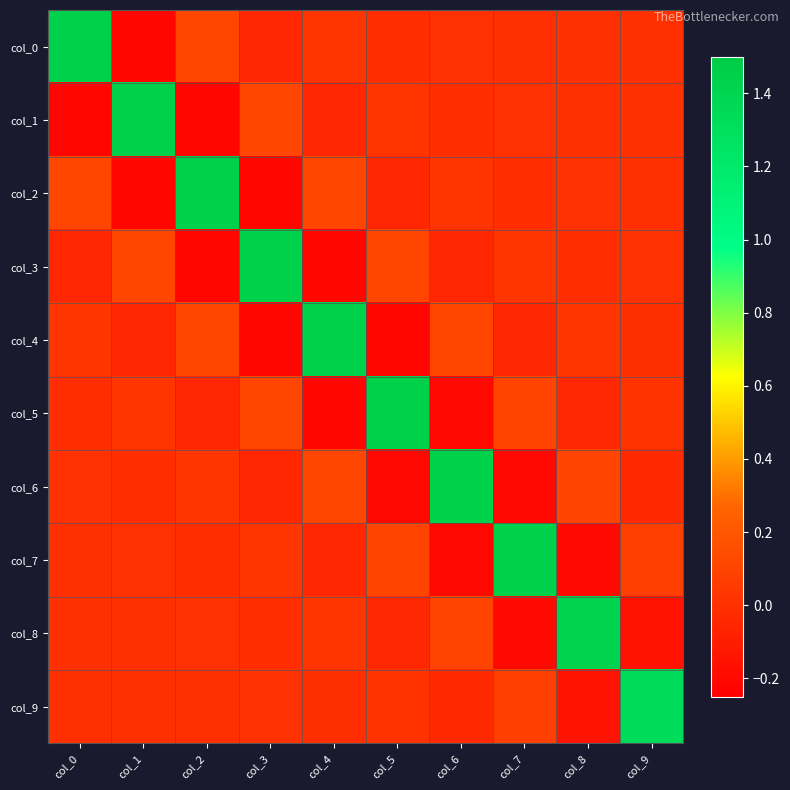

Reading left to right, extract all data points from this chart.

col_0: col_0=1.4	col_1=-0.2	col_2=0.1	col_3=-0.1	col_4=0.0	col_5=-0.0	col_6=0.0	col_7=-0.0	col_8=0.0	col_9=-0.0
col_1: col_0=-0.2	col_1=1.4	col_2=-0.2	col_3=0.1	col_4=-0.1	col_5=0.0	col_6=-0.0	col_7=0.0	col_8=-0.0	col_9=0.0
col_2: col_0=0.1	col_1=-0.2	col_2=1.4	col_3=-0.2	col_4=0.1	col_5=-0.1	col_6=0.0	col_7=-0.0	col_8=0.0	col_9=-0.0
col_3: col_0=-0.1	col_1=0.1	col_2=-0.2	col_3=1.4	col_4=-0.2	col_5=0.1	col_6=-0.1	col_7=0.0	col_8=-0.0	col_9=0.0
col_4: col_0=0.0	col_1=-0.1	col_2=0.1	col_3=-0.2	col_4=1.4	col_5=-0.2	col_6=0.1	col_7=-0.1	col_8=0.0	col_9=-0.0
col_5: col_0=-0.0	col_1=0.0	col_2=-0.1	col_3=0.1	col_4=-0.2	col_5=1.4	col_6=-0.2	col_7=0.1	col_8=-0.0	col_9=0.0
col_6: col_0=0.0	col_1=-0.0	col_2=0.0	col_3=-0.1	col_4=0.1	col_5=-0.2	col_6=1.4	col_7=-0.2	col_8=0.1	col_9=-0.0
col_7: col_0=-0.0	col_1=0.0	col_2=-0.0	col_3=0.0	col_4=-0.1	col_5=0.1	col_6=-0.2	col_7=1.4	col_8=-0.2	col_9=0.1
col_8: col_0=0.0	col_1=-0.0	col_2=0.0	col_3=-0.0	col_4=0.0	col_5=-0.0	col_6=0.1	col_7=-0.2	col_8=1.4	col_9=-0.1
col_9: col_0=-0.0	col_1=0.0	col_2=-0.0	col_3=0.0	col_4=-0.0	col_5=0.0	col_6=-0.0	col_7=0.1	col_8=-0.1	col_9=1.3